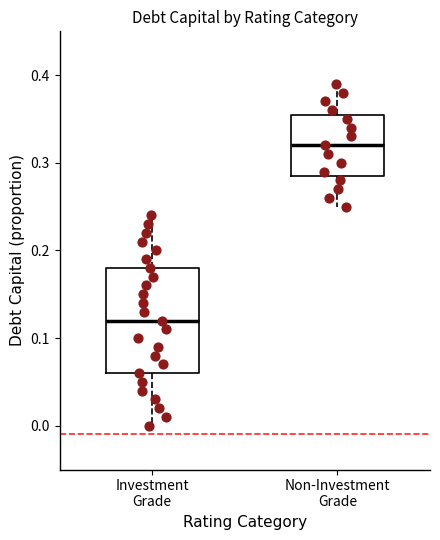

Which box is the tallest, from its lower edge to its upper edge?

Investment Grade